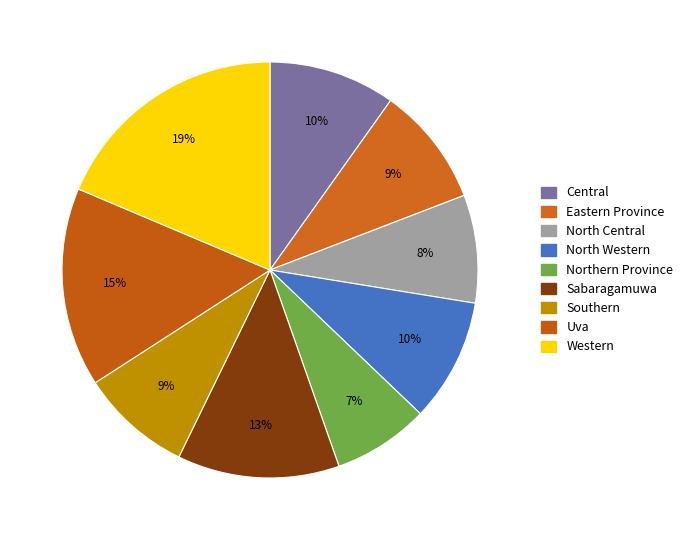

Count the number of slices in the pie.

9